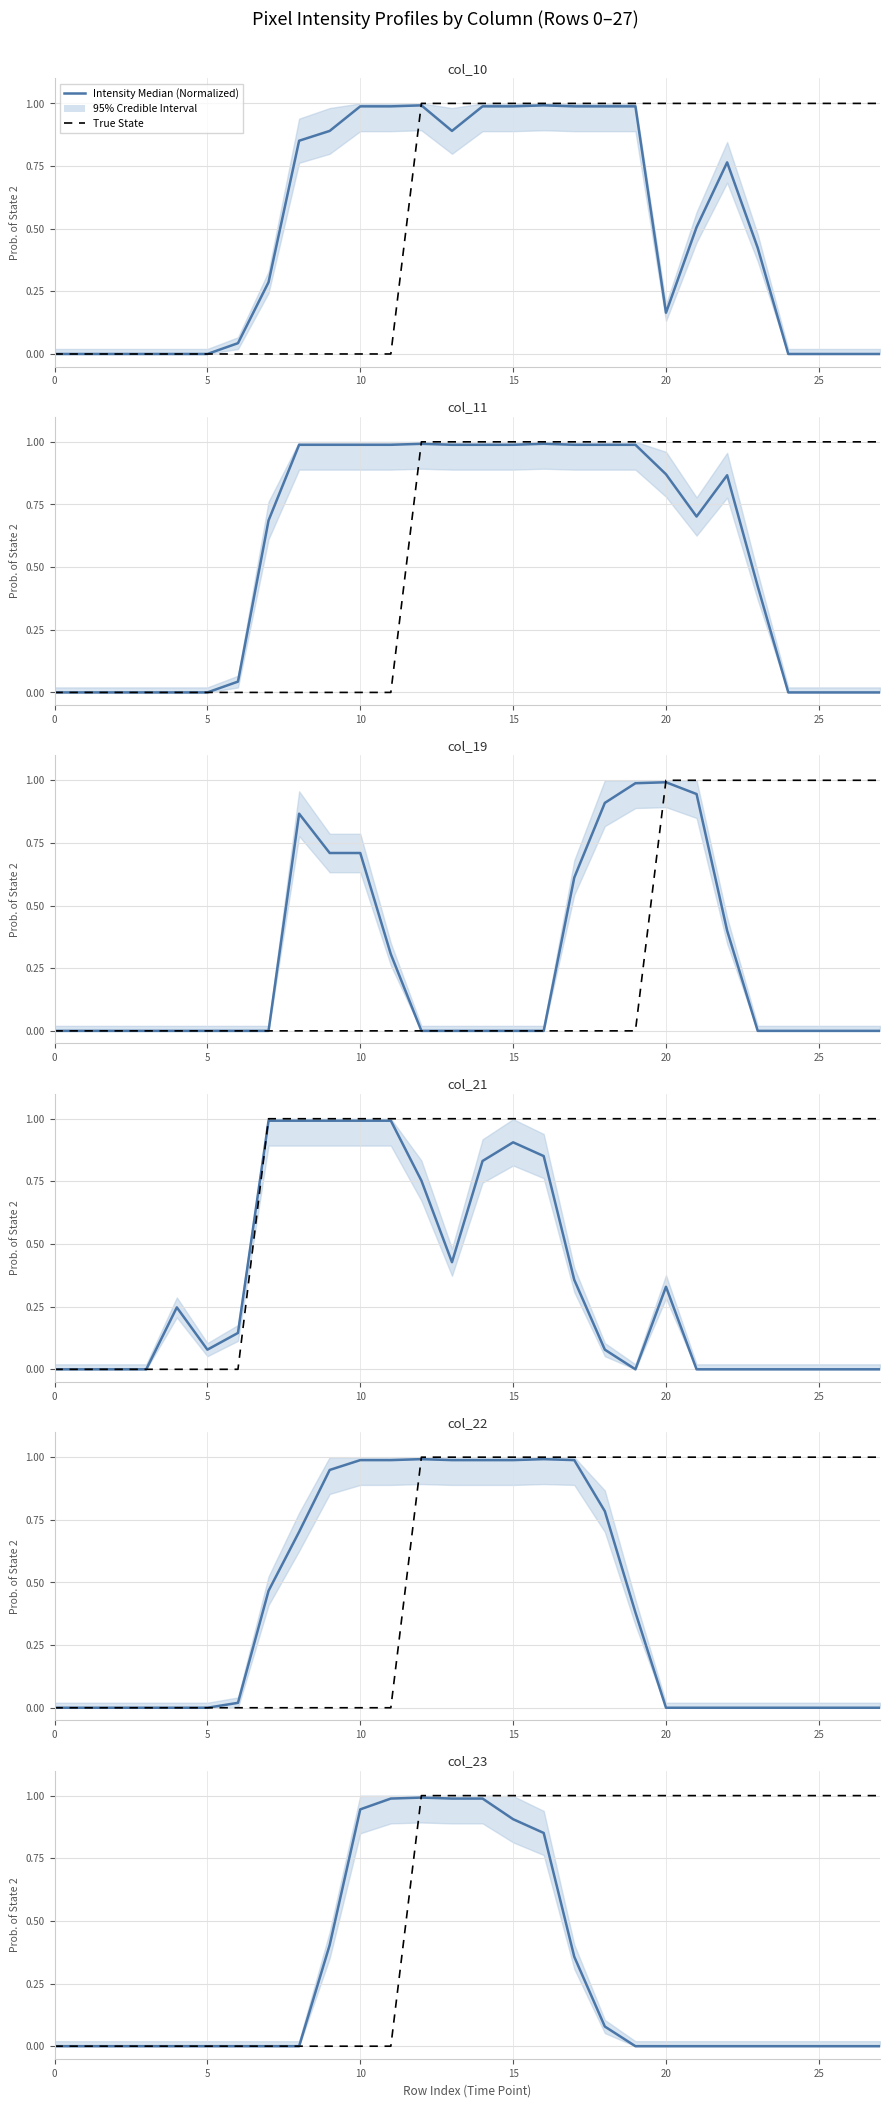

How many interior local peaks does the col_23 series have?

1